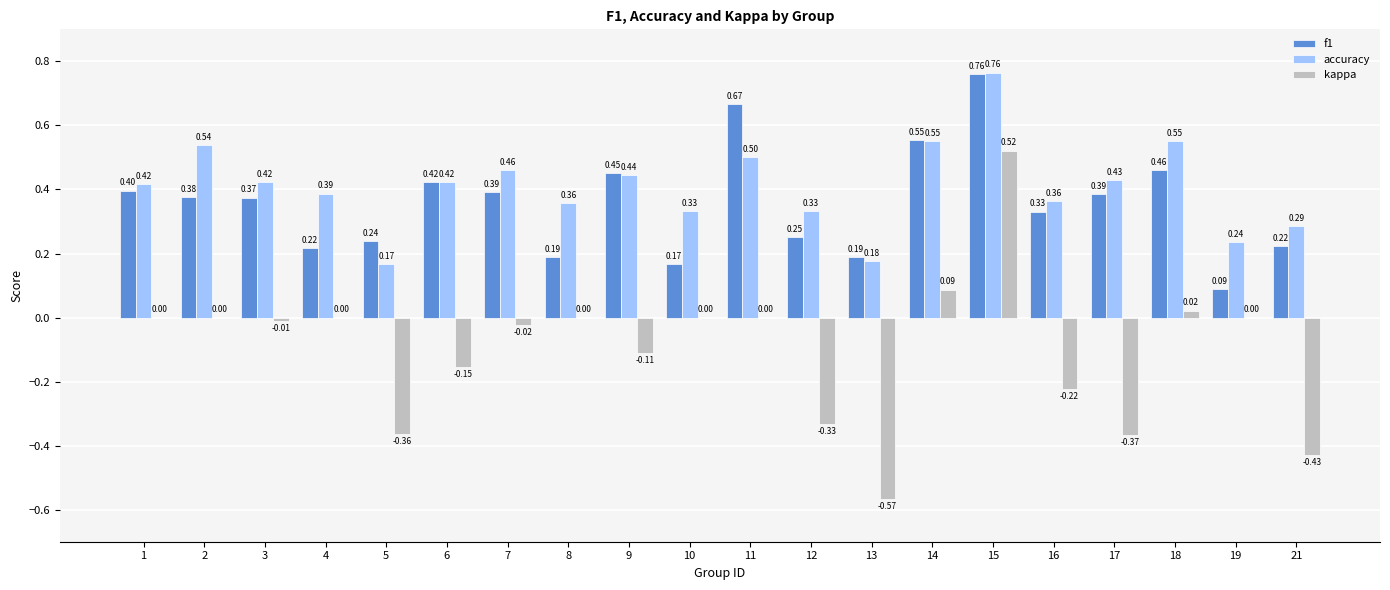

Between 1 and 6, which series saw the biggest shift?

kappa